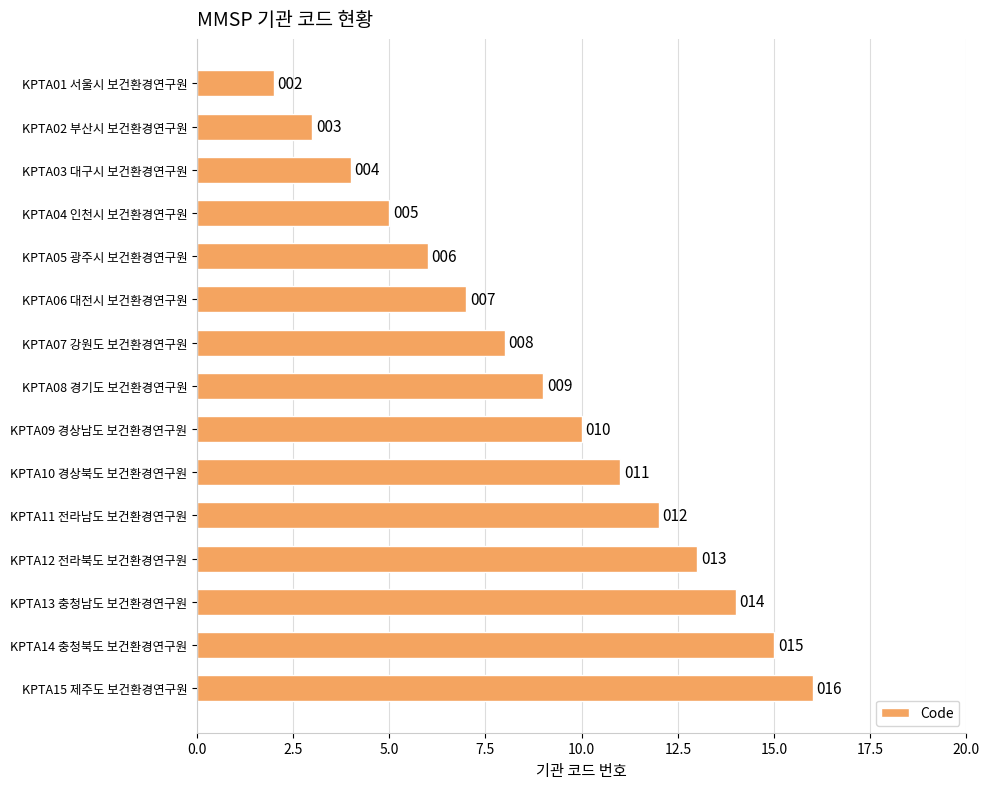

Which has a higher value, KPTA06 대전시 보건환경연구원 or KPTA09 경상남도 보건환경연구원?

KPTA09 경상남도 보건환경연구원